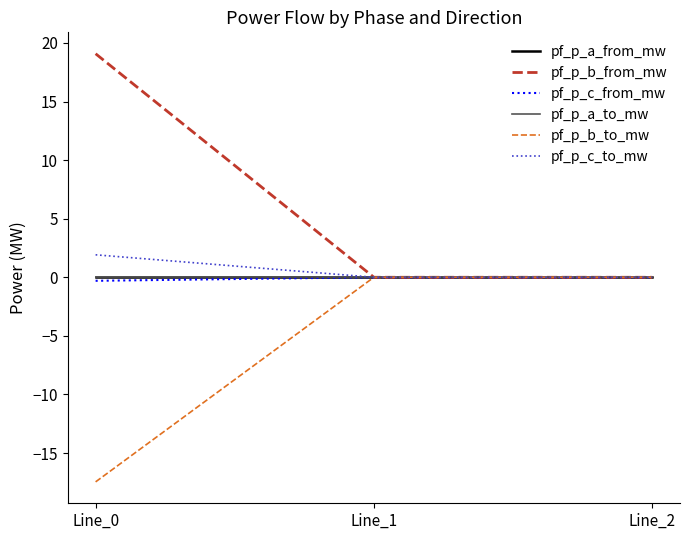

Is the value of pf_p_a_to_mw at Line_0 greater than the value of pf_p_b_to_mw at Line_1?

Yes